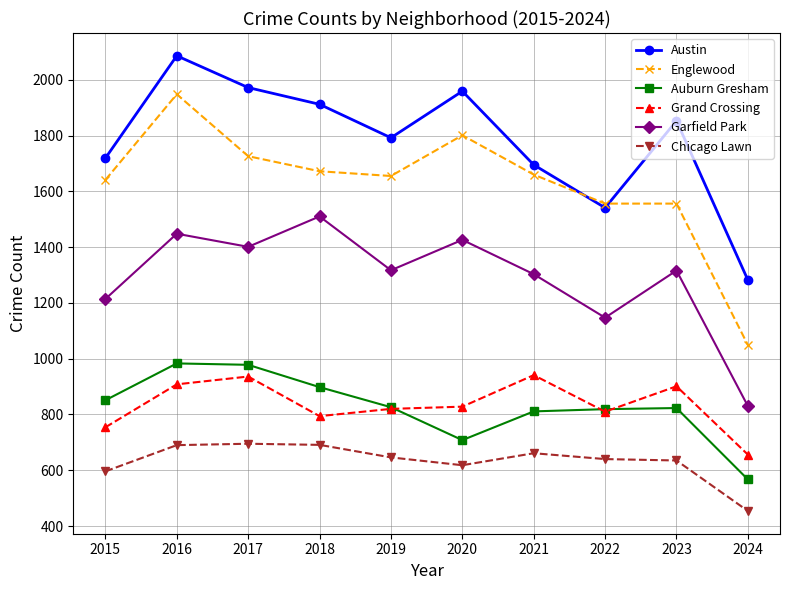

What is the difference between the maximum and minimum values in the Grand Crossing series?

285